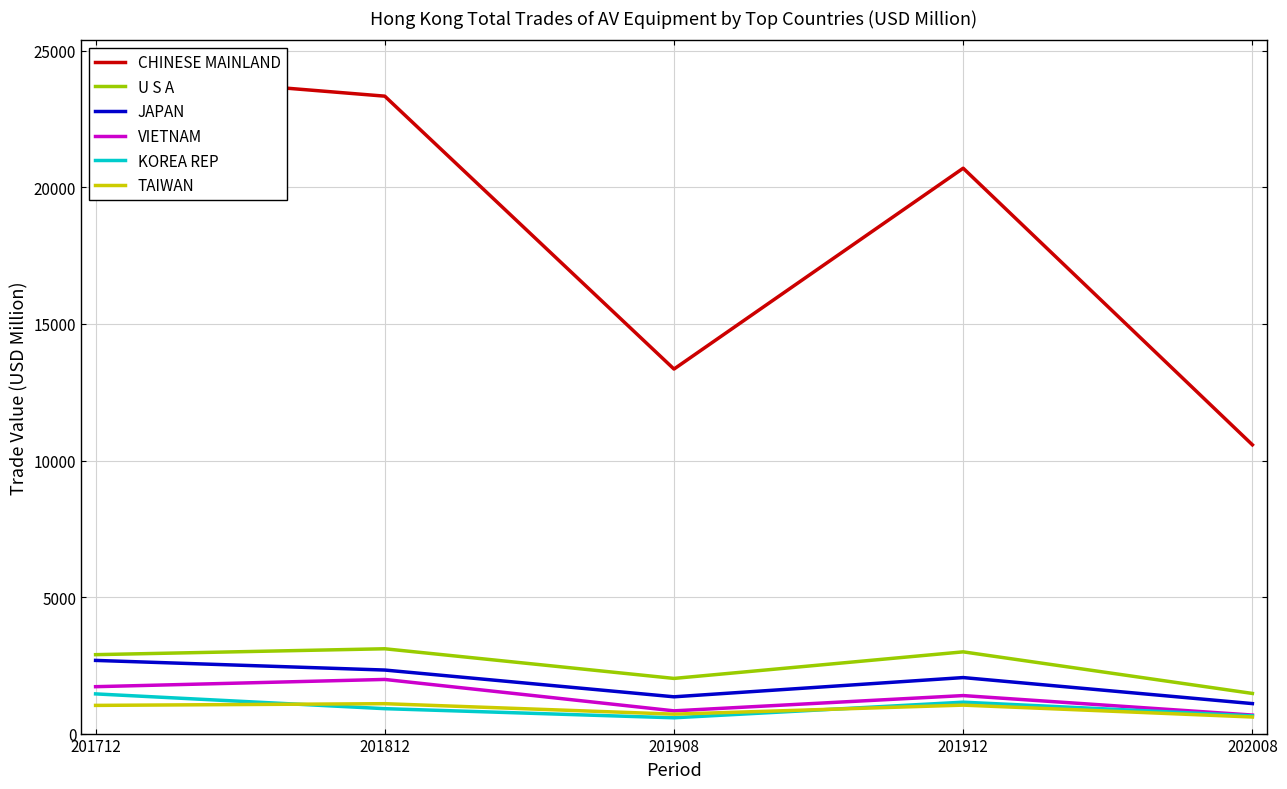

Reading left to right, extract all data points from this chart.

CHINESE MAINLAND: 24205.7	23343.4	13349.5	20704.5	10575.1
U S A: 2890.4	3105.9	2020.2	2993.2	1470.1
JAPAN: 2679.7	2326.9	1346.9	2051.2	1097.9
VIETNAM: 1717.6	1982.8	832.7	1391.7	678.2
KOREA REP: 1453.7	912.5	578.3	1149.8	650.7
TAIWAN: 1032.3	1095.0	711.7	1042.3	606.8